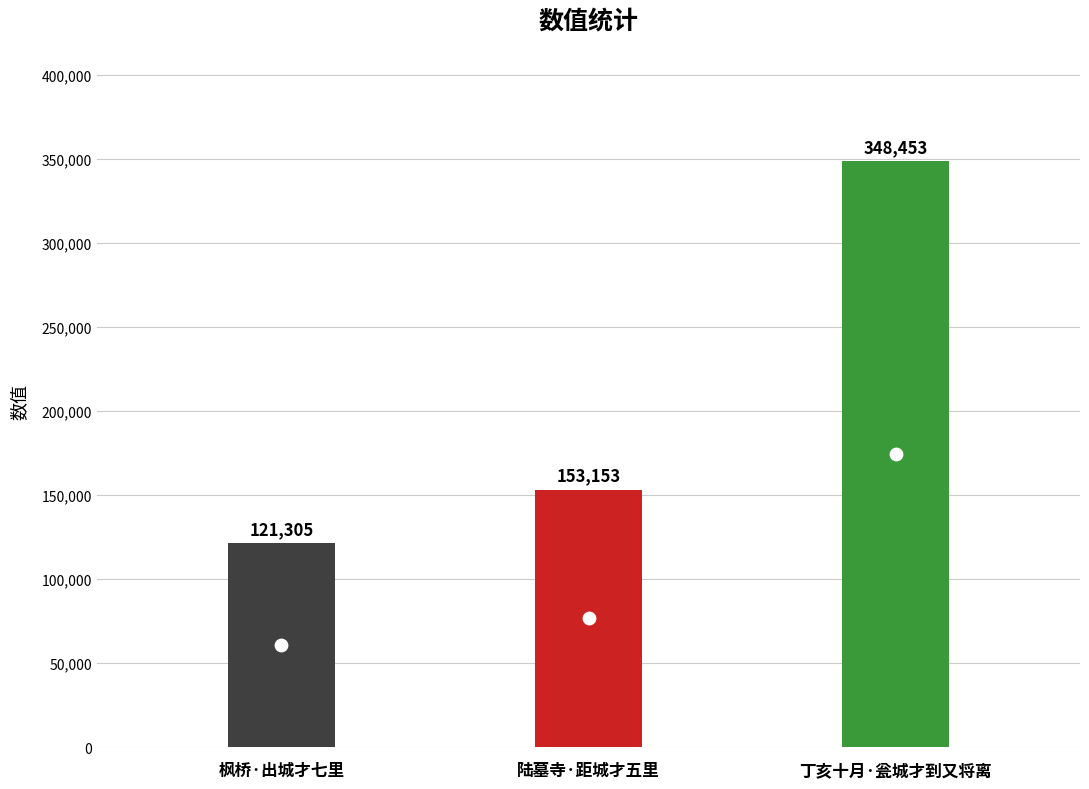

Approximately how many times larger is the value at 丁亥十月·瓮城才到又将离 compared to 陆墓寺·距城才五里?

2.3